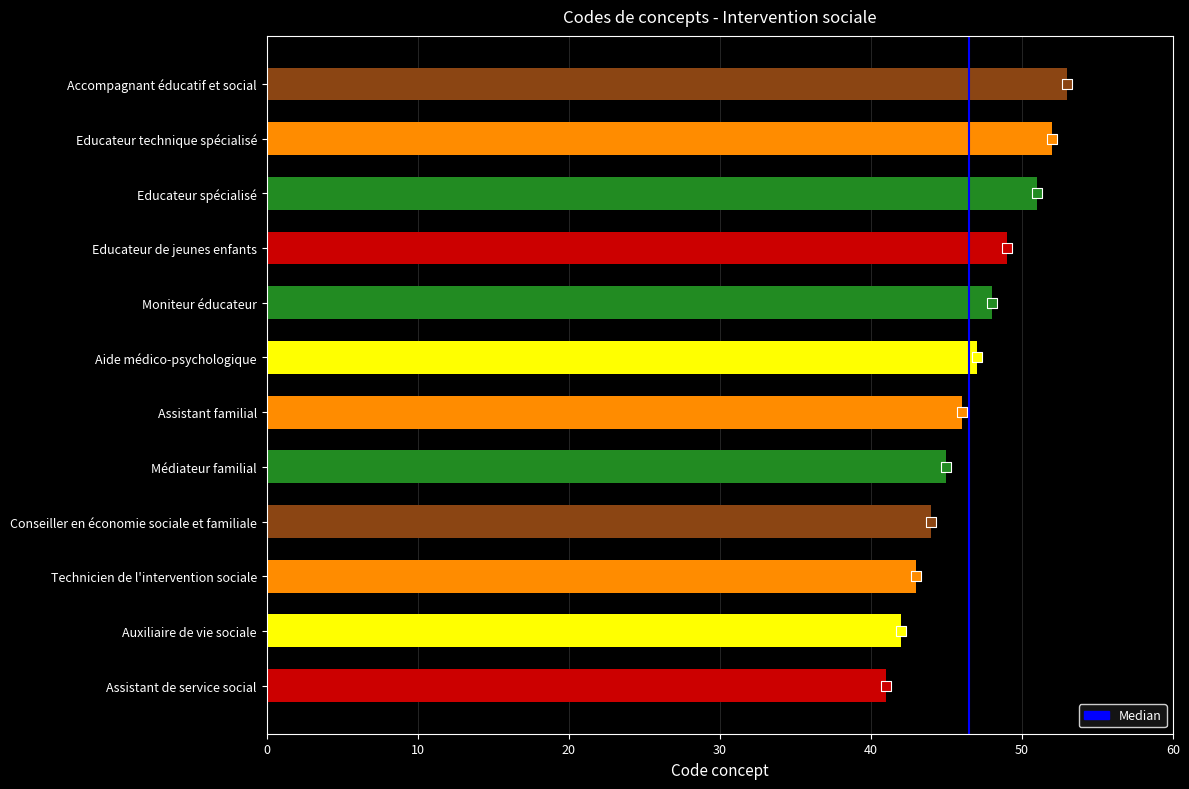

Between Aide médico-psychologique and Auxiliaire de vie sociale, which is larger?

Aide médico-psychologique